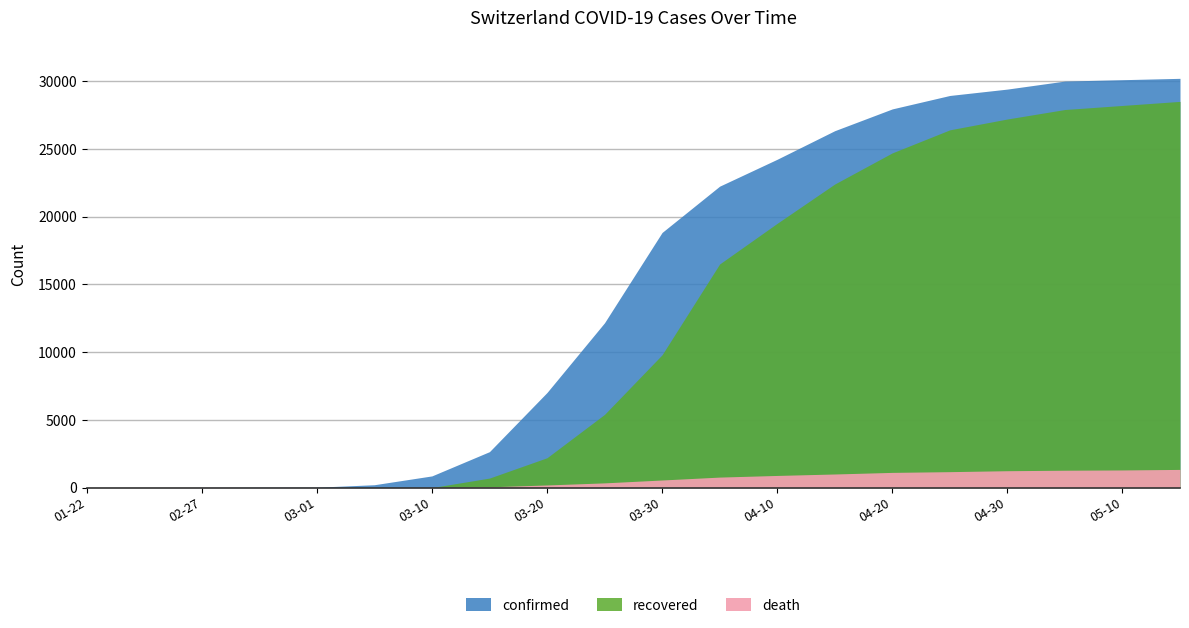

What is the average value of the death series?

564